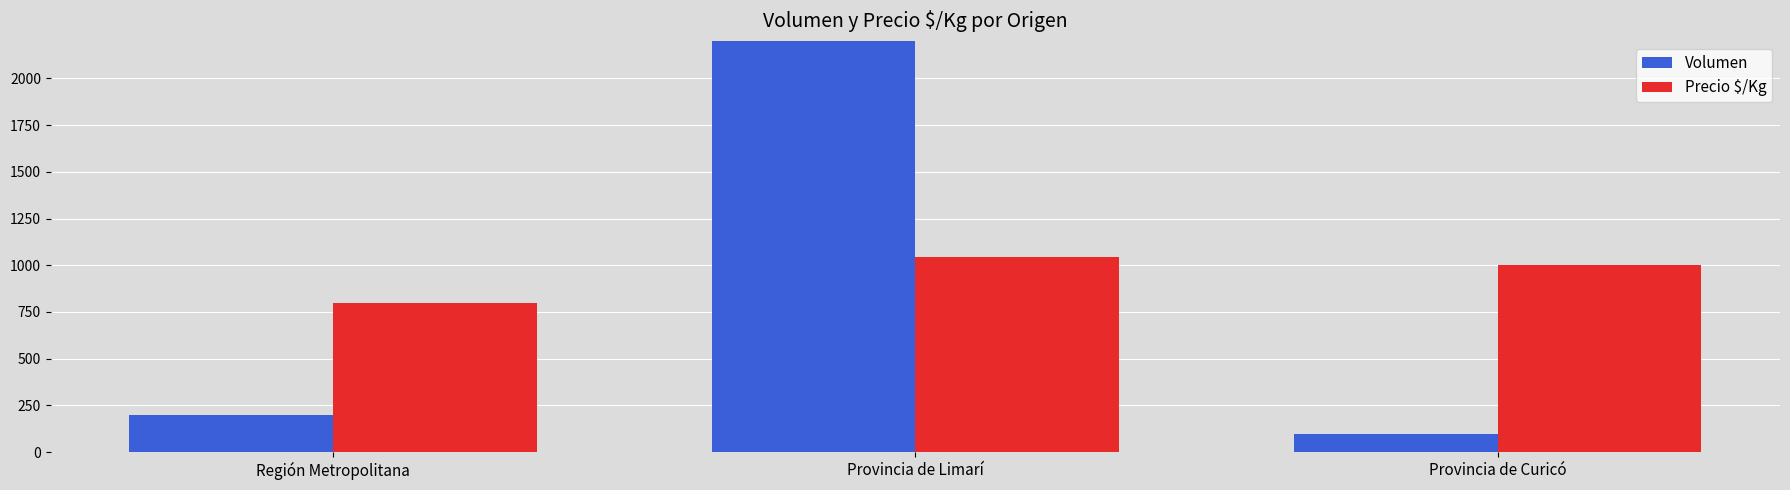

List the series in order of their peak value, highest first.

Volumen, Precio $/Kg